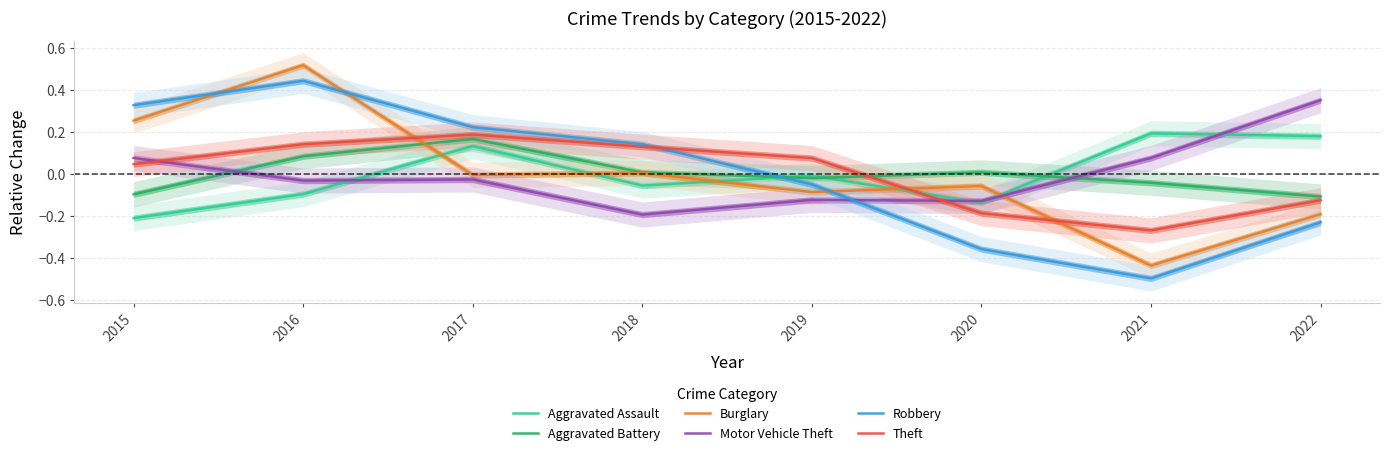

What is the difference between the maximum and second lowest values in the Robbery series?

0.8